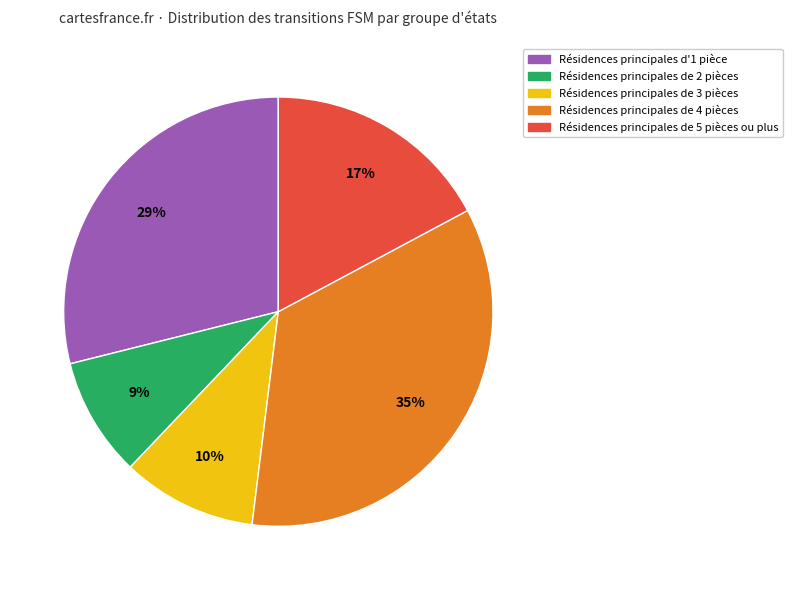

Does any single category account for the majority?

No